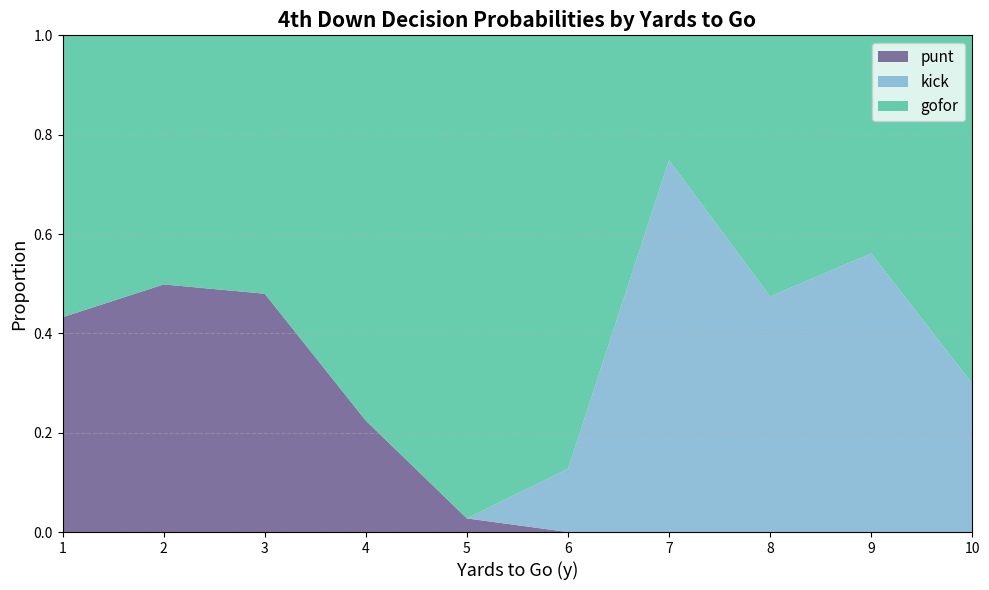

The punt series shows 0.1 at 4. True or false?

False